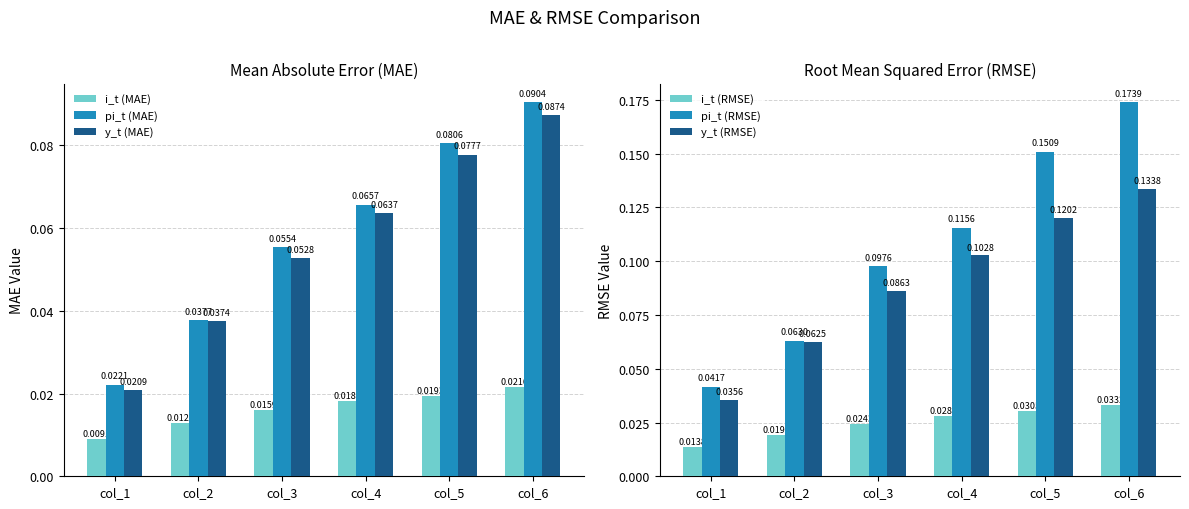

At which category is the sum across all series the highest?

col_6